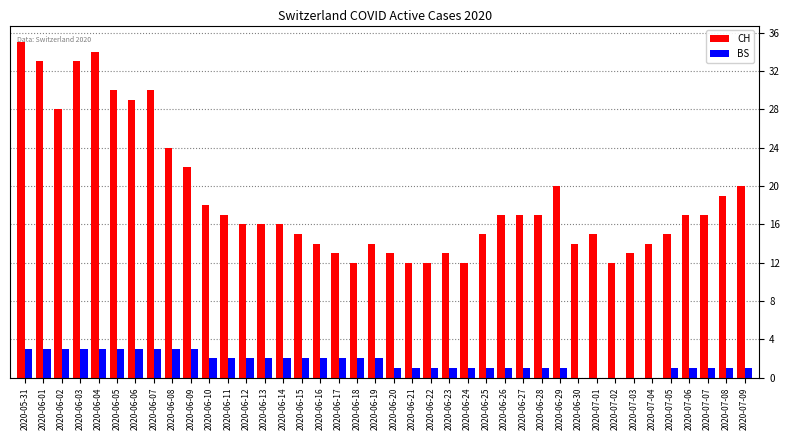

What are all the series names shown in the legend?

CH, BS